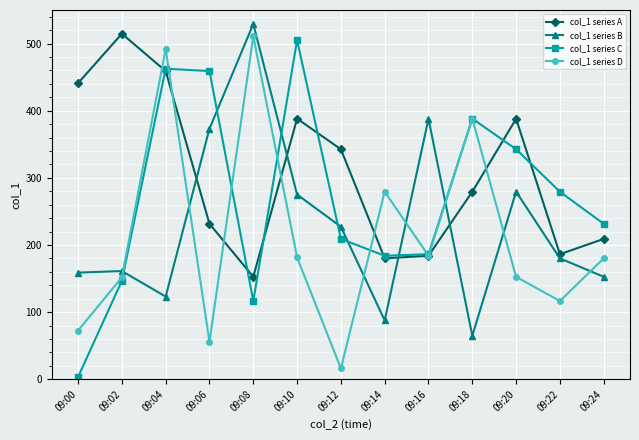

Which series has the largest range (max minus min)?

col_1 series C